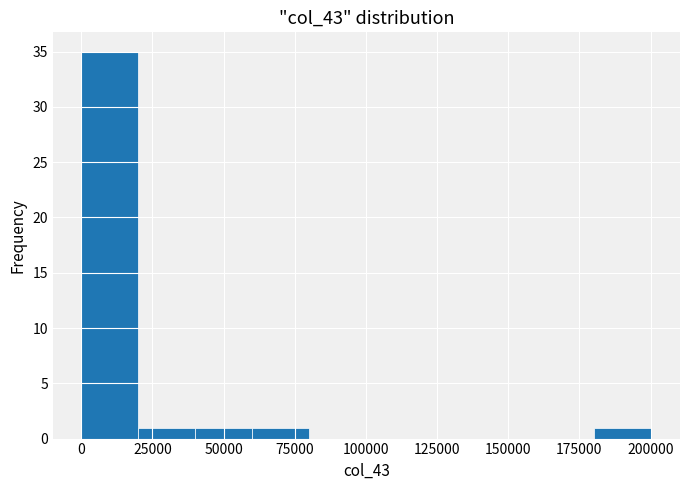

How tall is the bar that spans 0 to 20000 on the x-axis? Neither the bar edges nor the heights are printed on the chart, so give them approximately, as read against the axes.

35